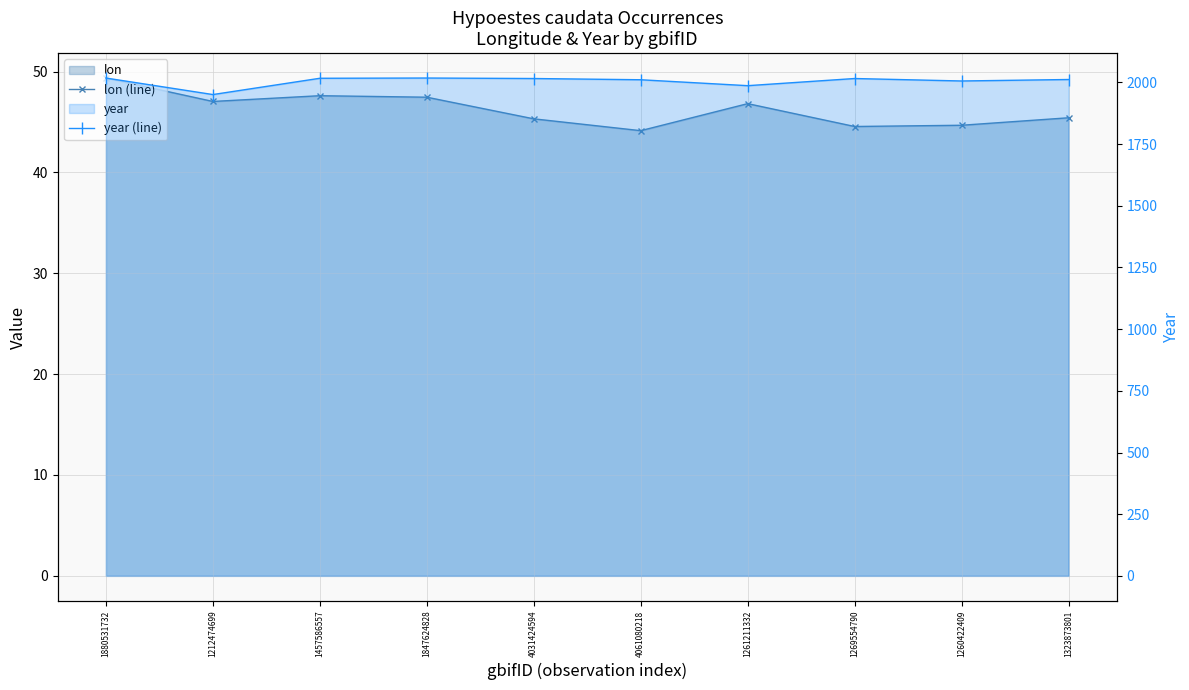

Does the chart have visible grid lines?

Yes